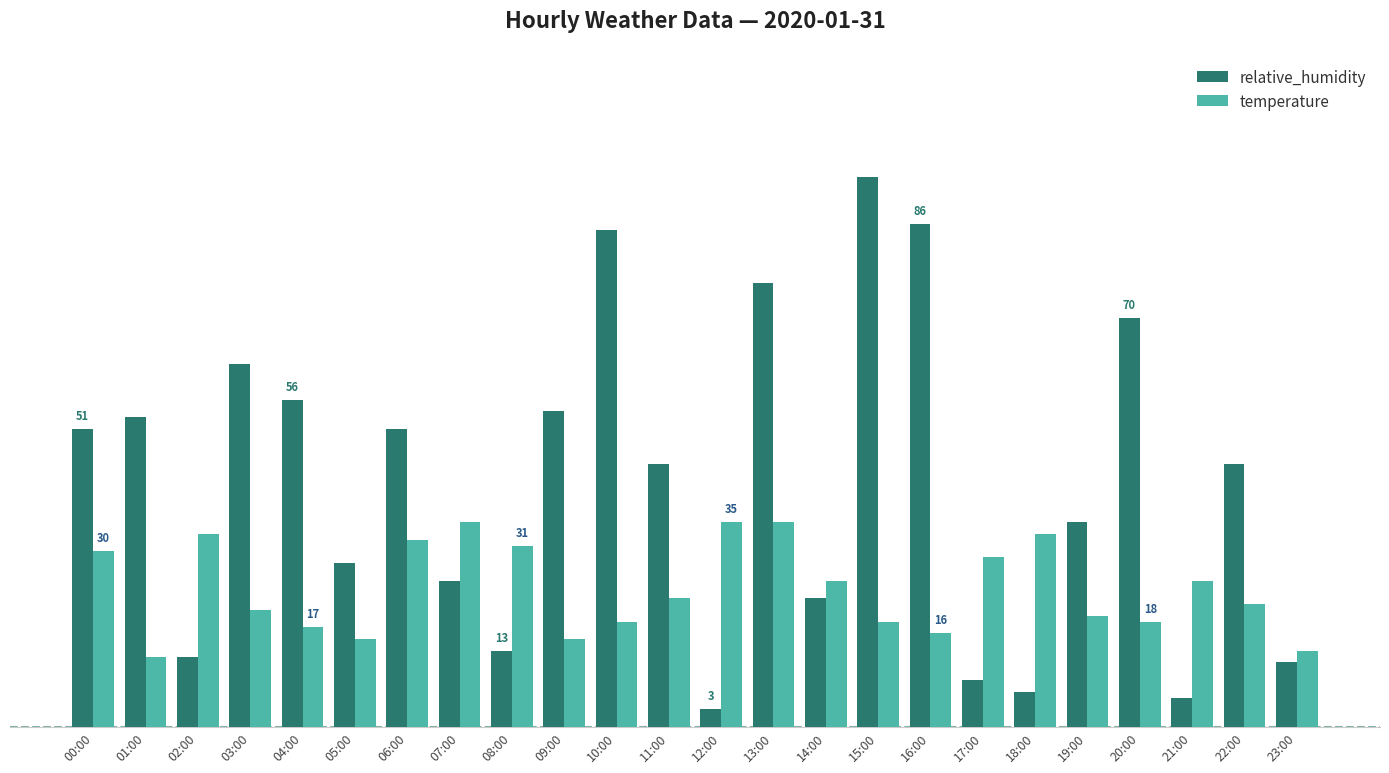

What are all the series names shown in the legend?

relative_humidity, temperature